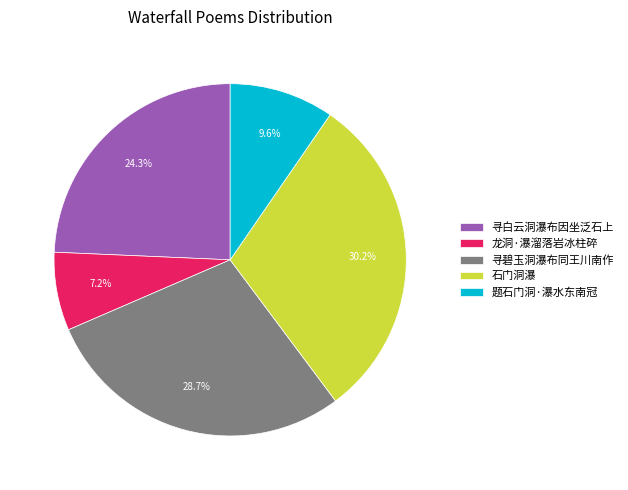

To the nearest percent, what is the difference between the 寻碧玉洞瀑布同王川南作 and 龙洞·瀑溜落岩冰柱碎 slice percentages?

22%